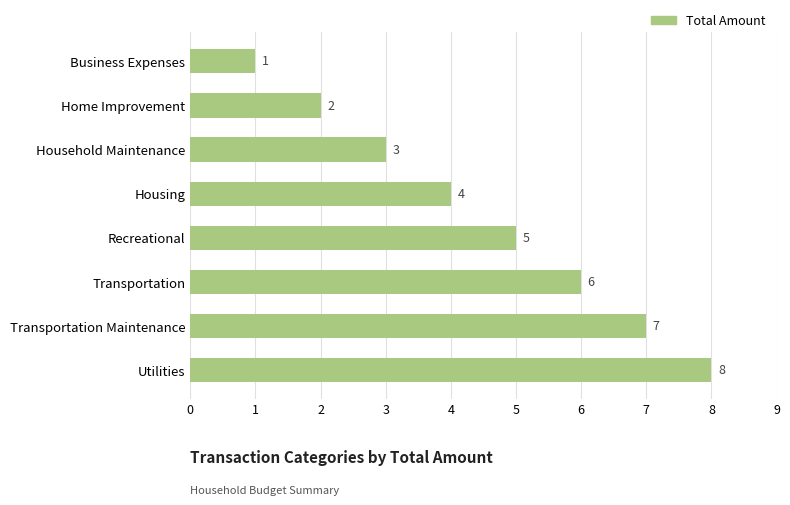

How many distinct data groups are displayed?

1